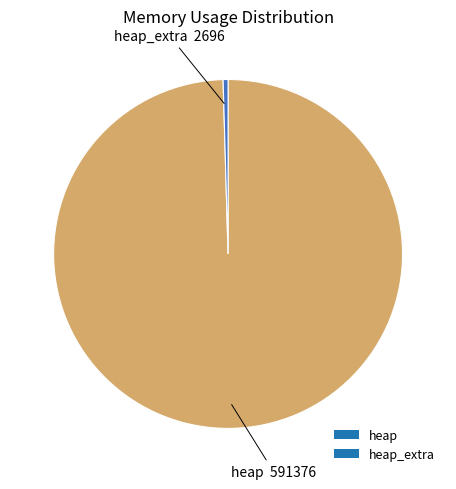

How many segments does this pie chart have?

2